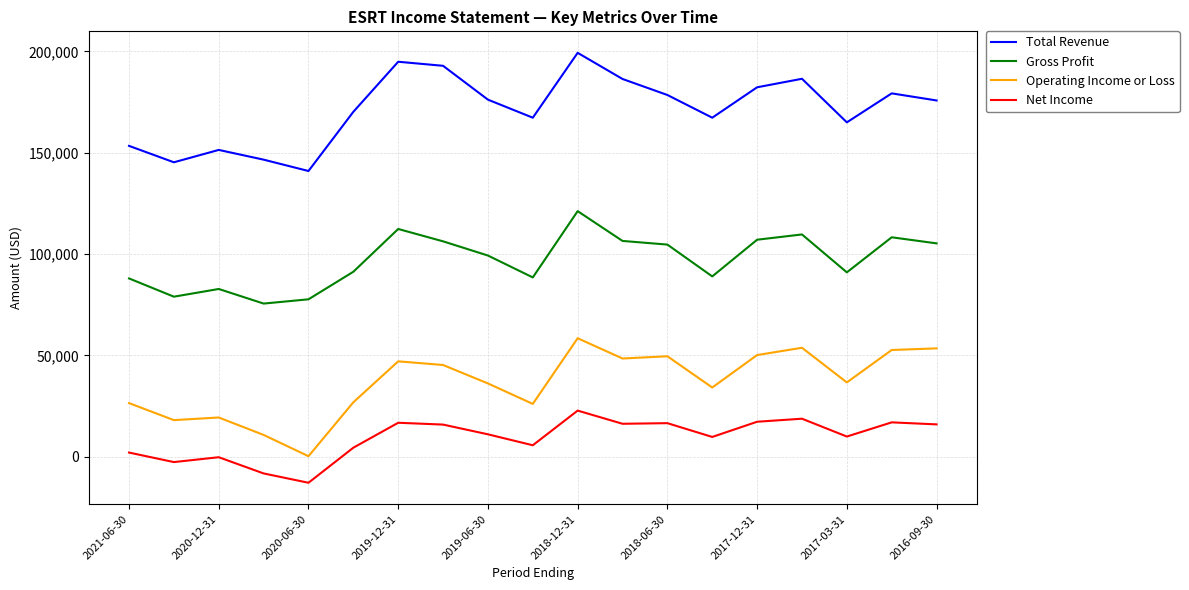

True or false: Net Income and Gross Profit cross at least once.

False